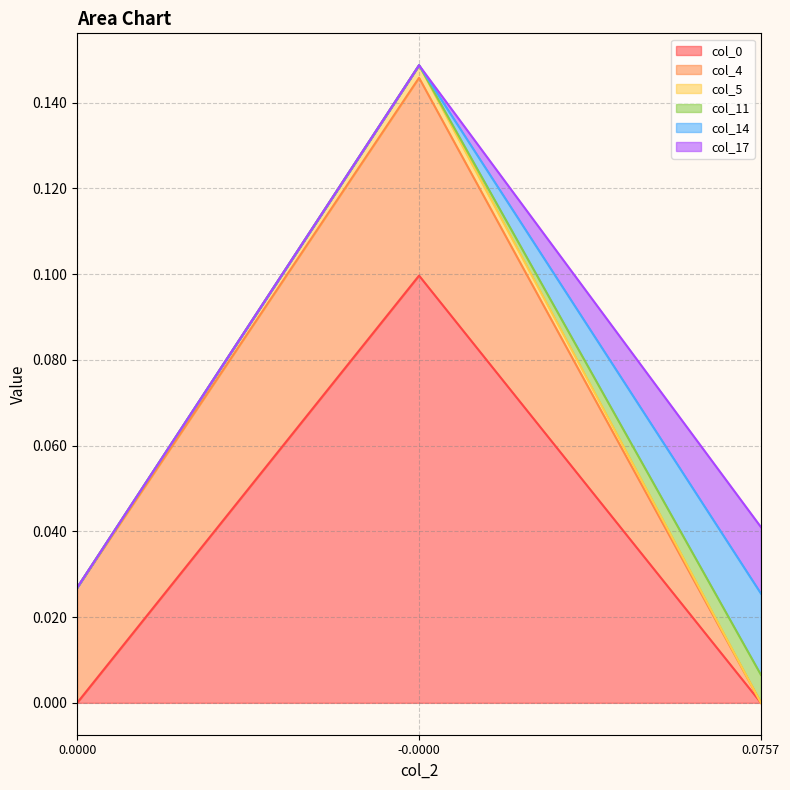

True or false: col_5 has a value of 0.0 at 0.0.

False